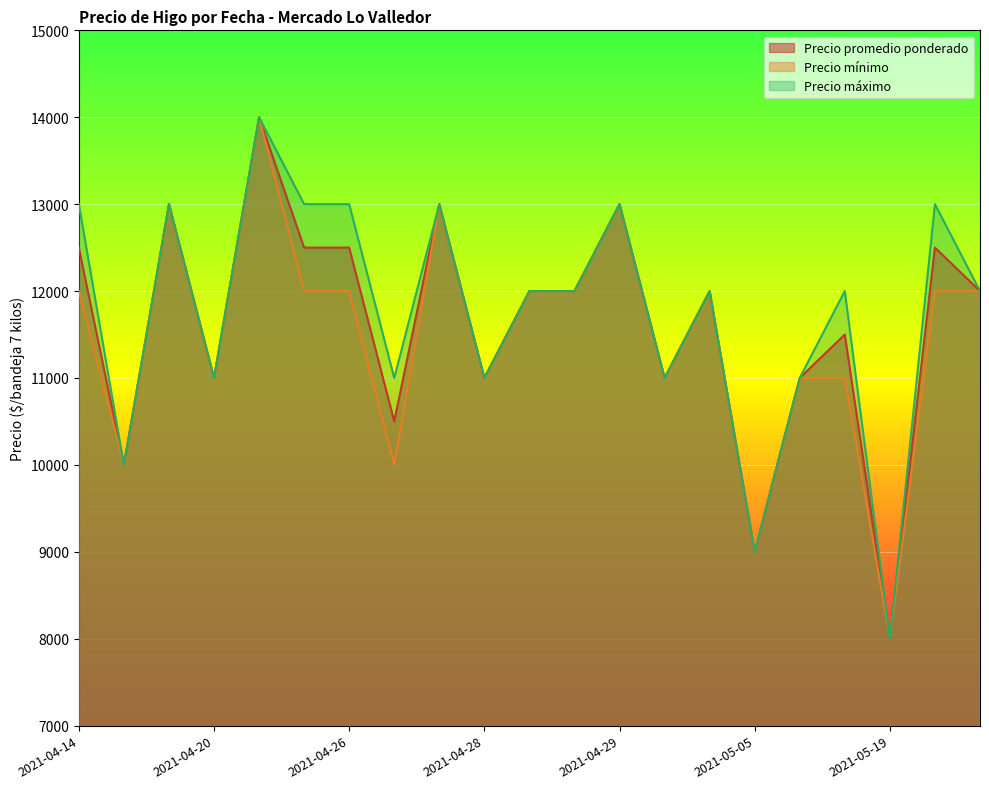

What is the average value of the Precio promedio ponderado series?

11619